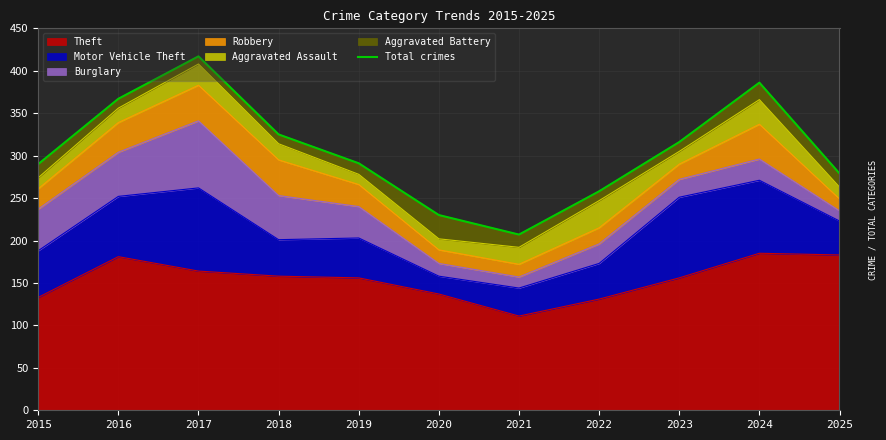

How many lines are shown in the chart?

1